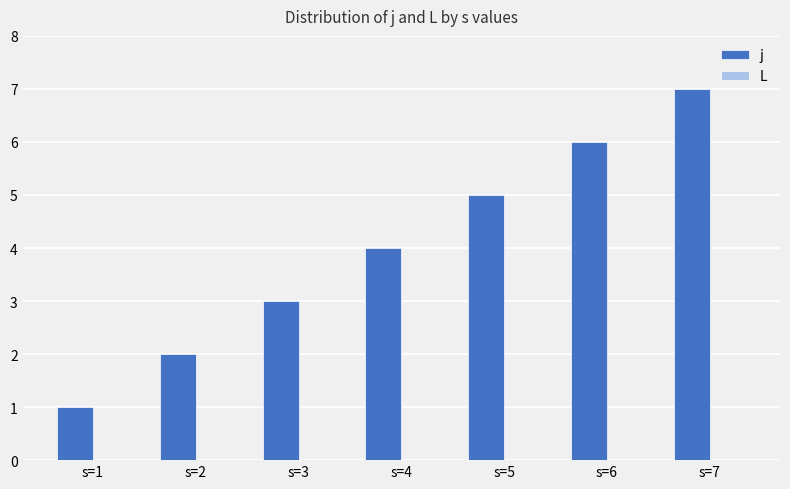

At which category does the chart reach its minimum across all series?

s=1